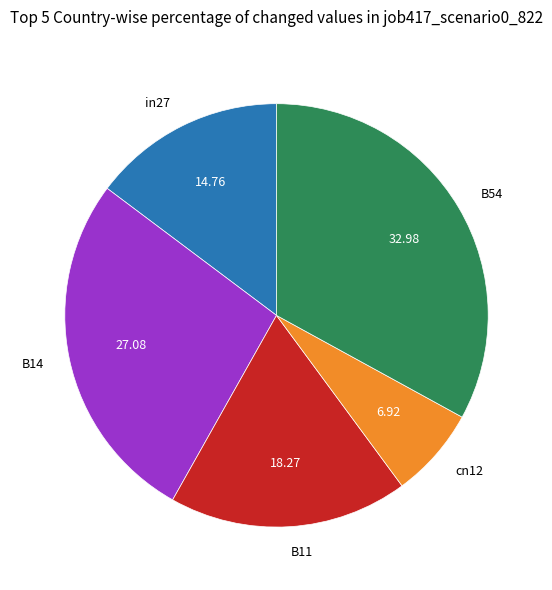

Rank the categories by value from lowest to highest.

cn12, in27, B11, B14, B54